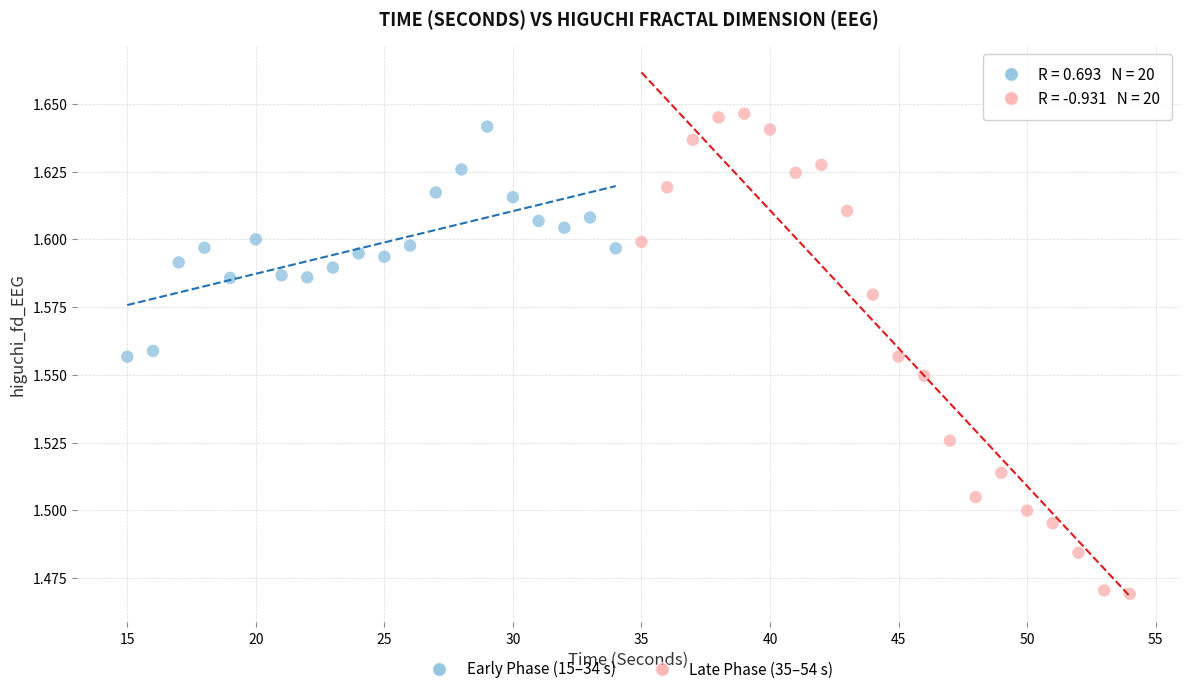

Which series has the largest Y range (max minus min)?

Late Phase (35–54 s)